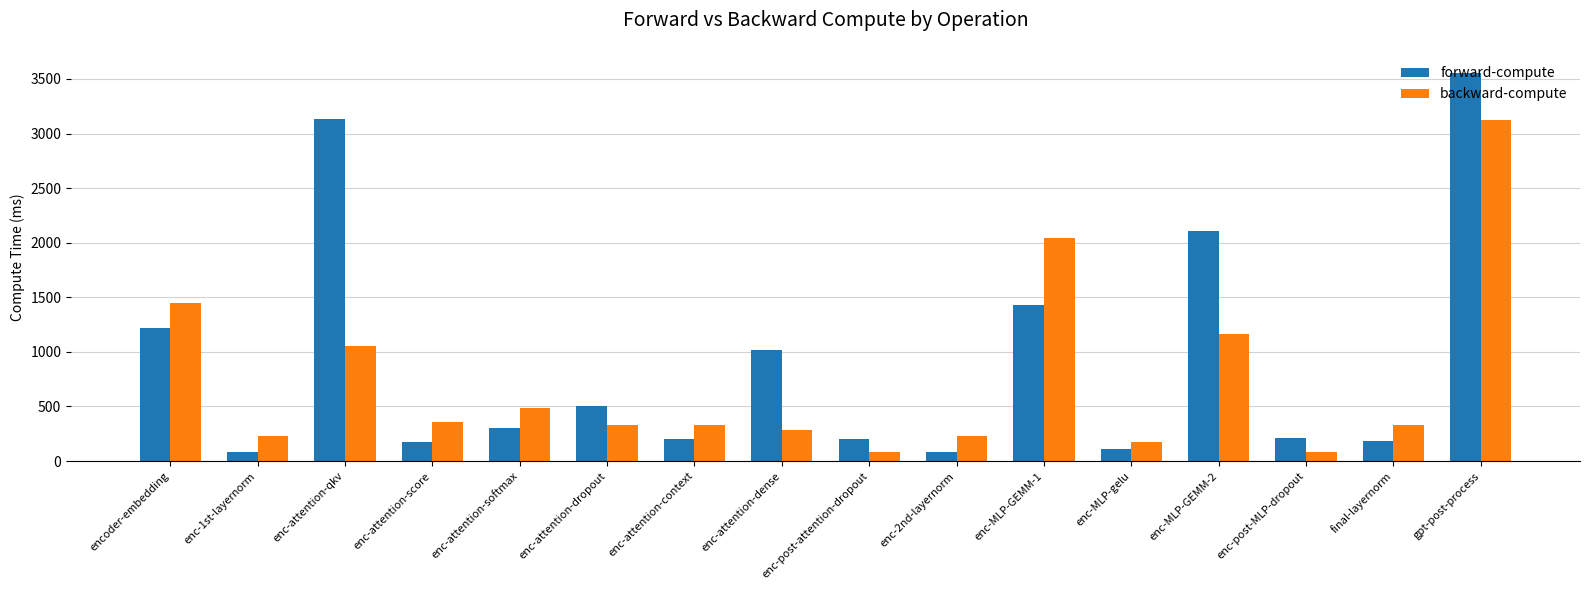

What is the difference between the maximum and minimum values in the forward-compute series?

3473.8